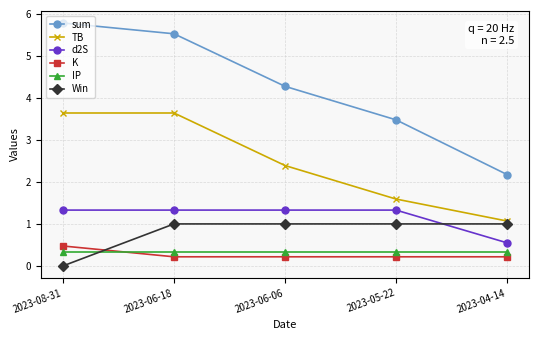

Rank the series at 2023-06-06 from lowest to highest value.

K, IP, Win, d2S, TB, sum